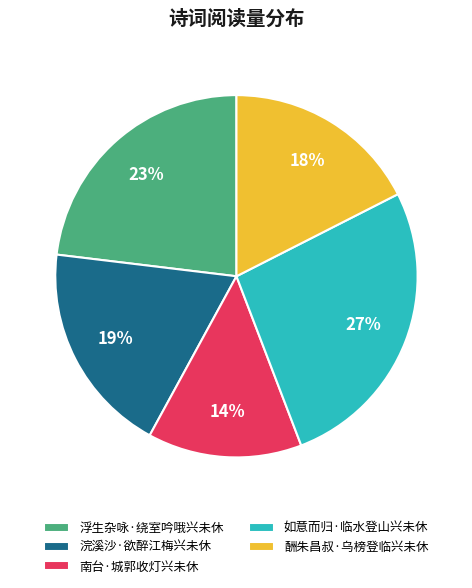

Which has a higher value, 如意而归·临水登山兴未休 or 南台·城郭收灯兴未休?

如意而归·临水登山兴未休